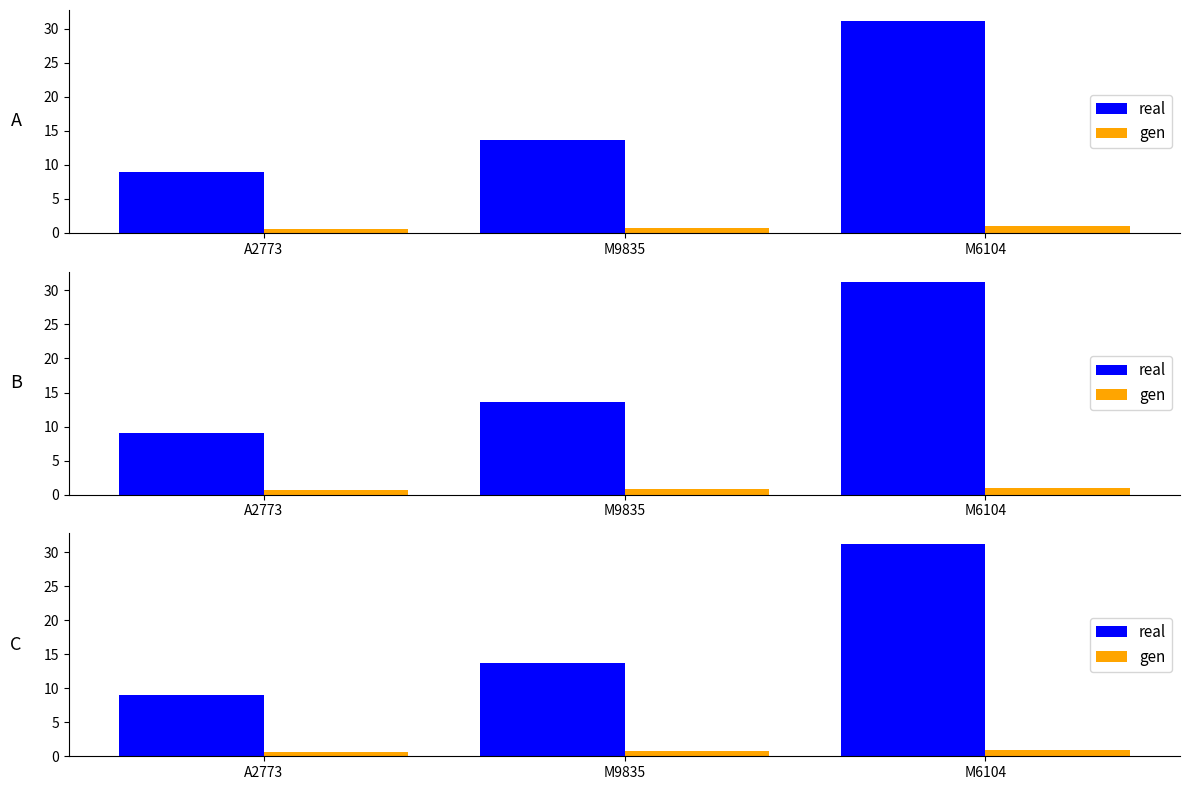

Which series has the largest total across all categories?

real